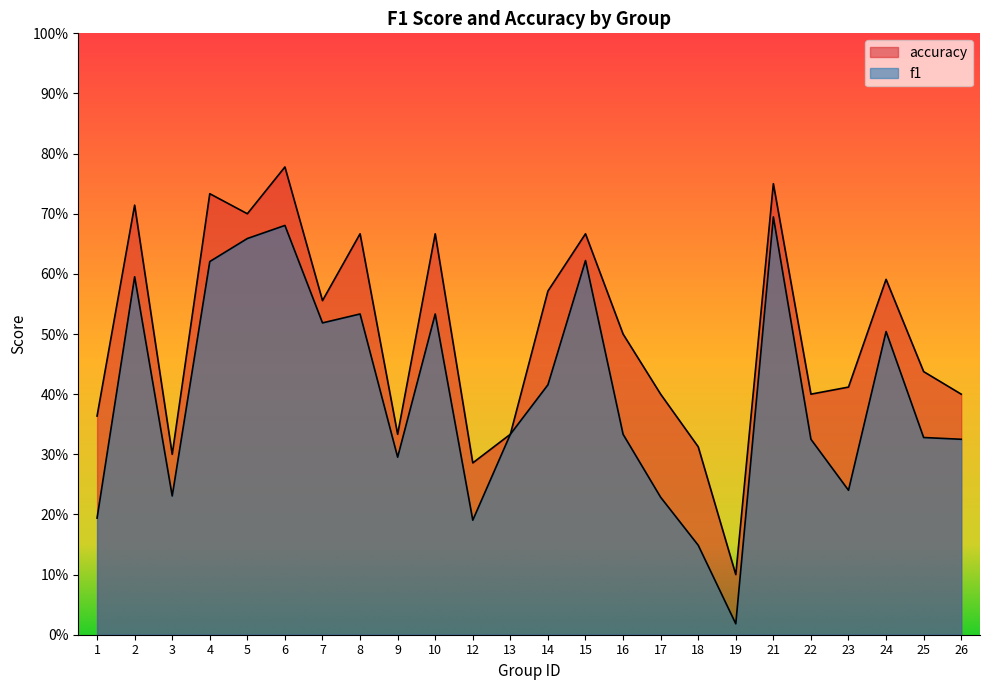

True or false: accuracy and f1 intersect in this chart.

False